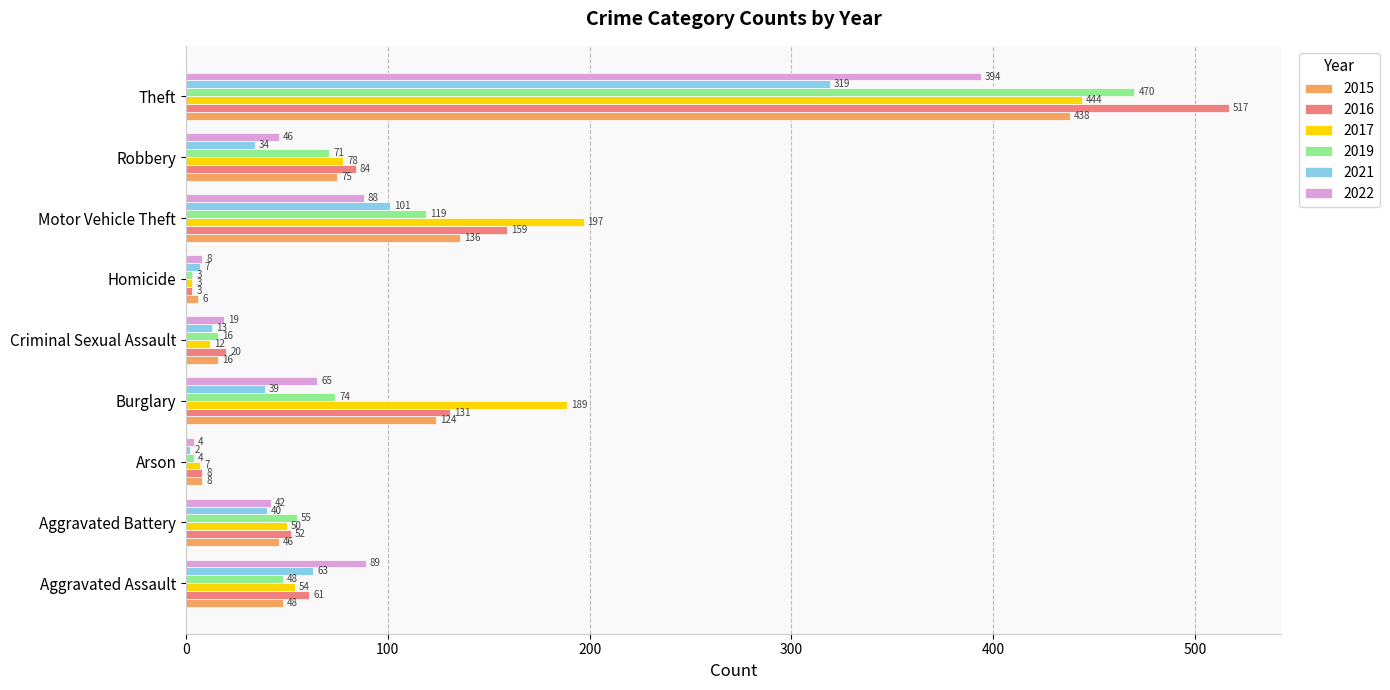

List the labels in order of 2017 value, smallest first.

Homicide, Arson, Criminal Sexual Assault, Aggravated Battery, Aggravated Assault, Robbery, Burglary, Motor Vehicle Theft, Theft